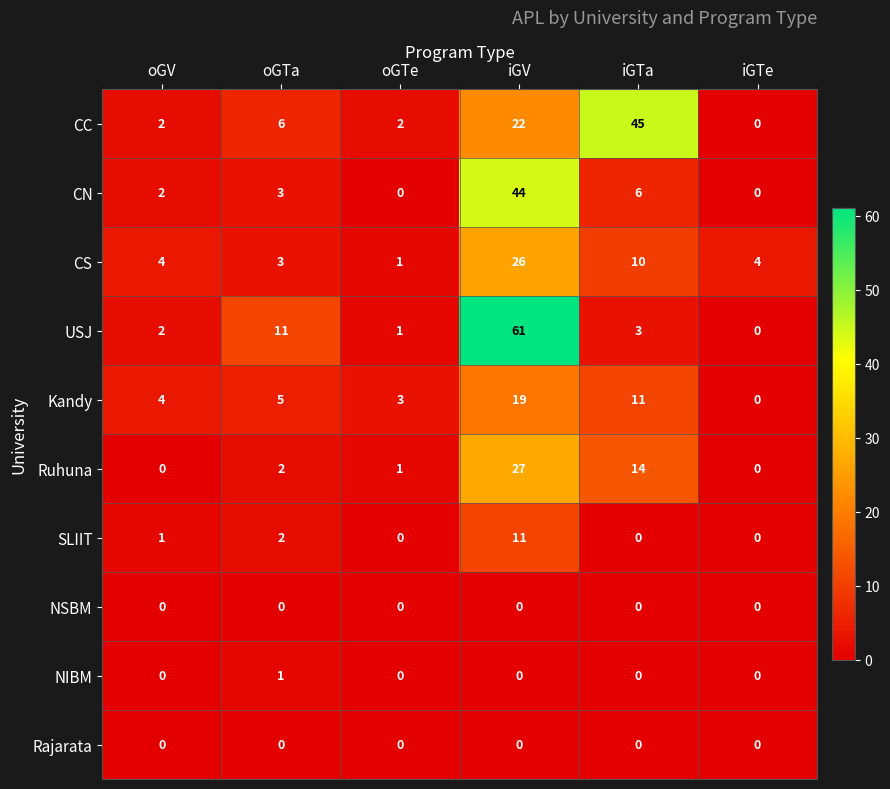

The value of Ruhuna at oGV is 0. True or false?

True